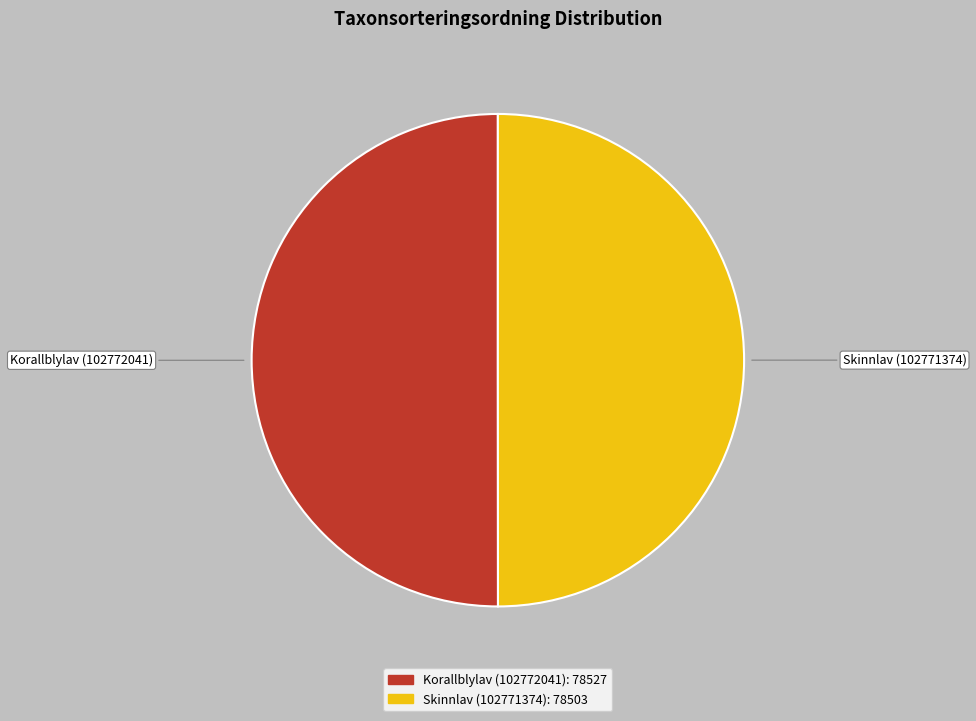

Is the sum of Korallblylav (102772041): 78527 and Skinnlav (102771374): 78503 greater than half?

Yes